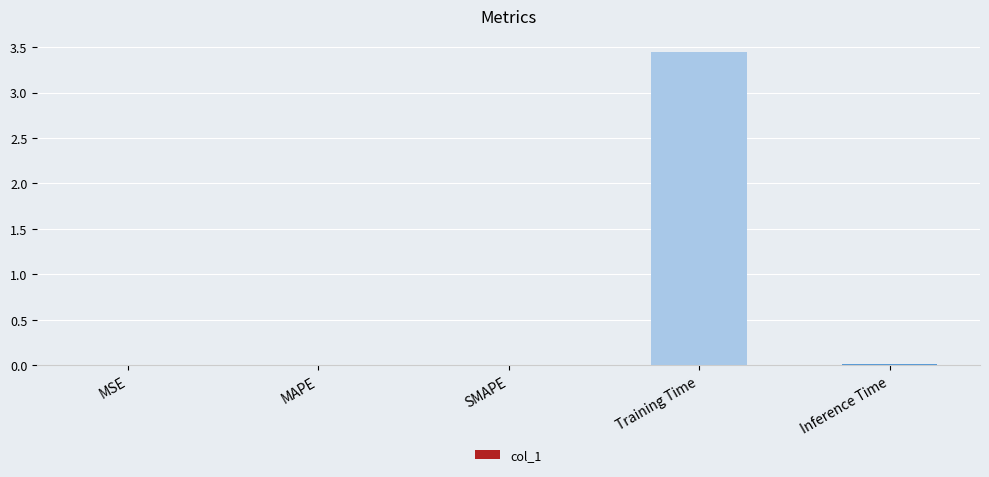

True or false: the data shows 0.0 at MAPE.

True